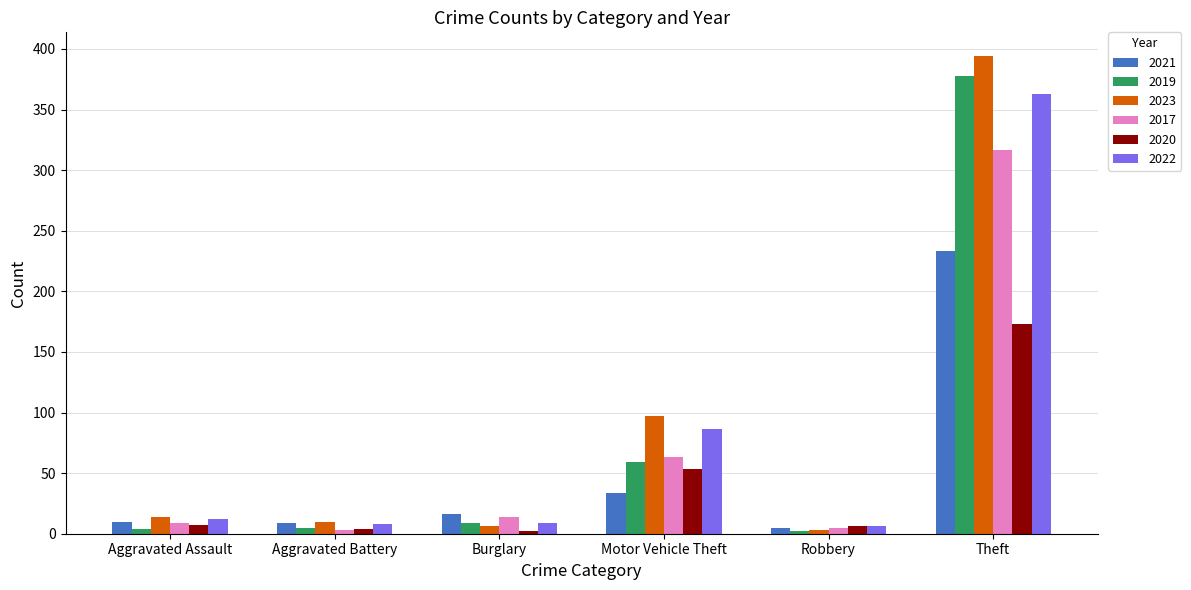

How many values in the 2021 series are below 16?

3